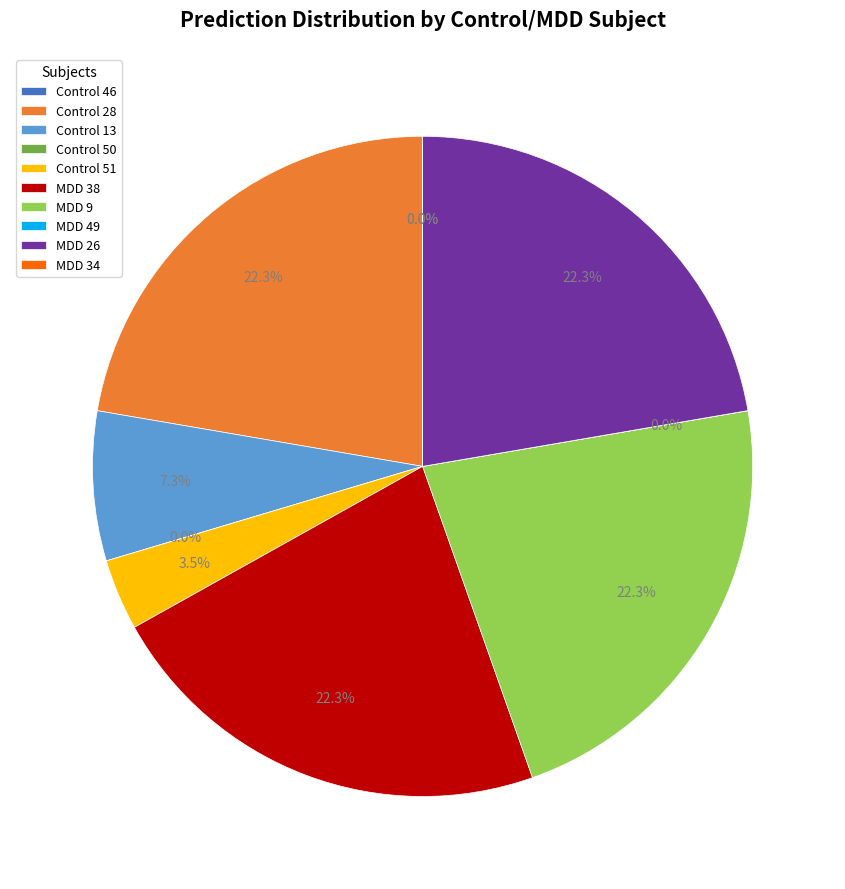

Is the sum of Control 13 and Control 28 greater than half?

No